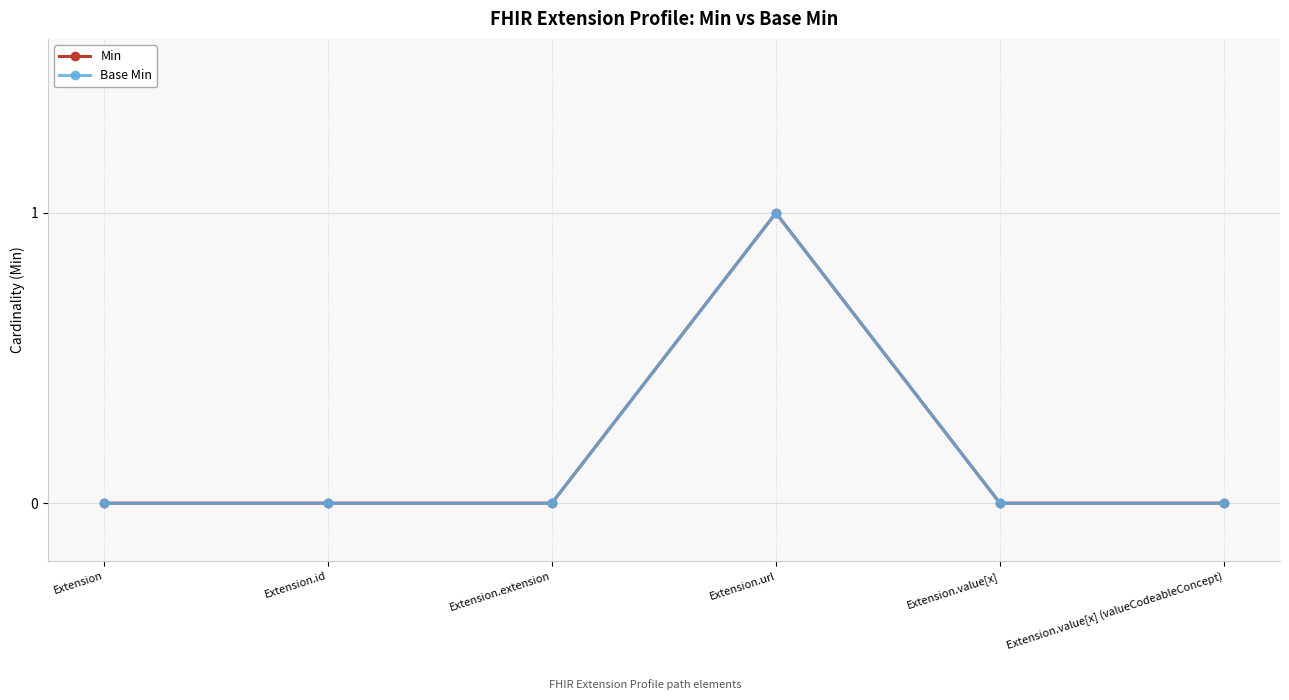

Does the chart have visible grid lines?

Yes